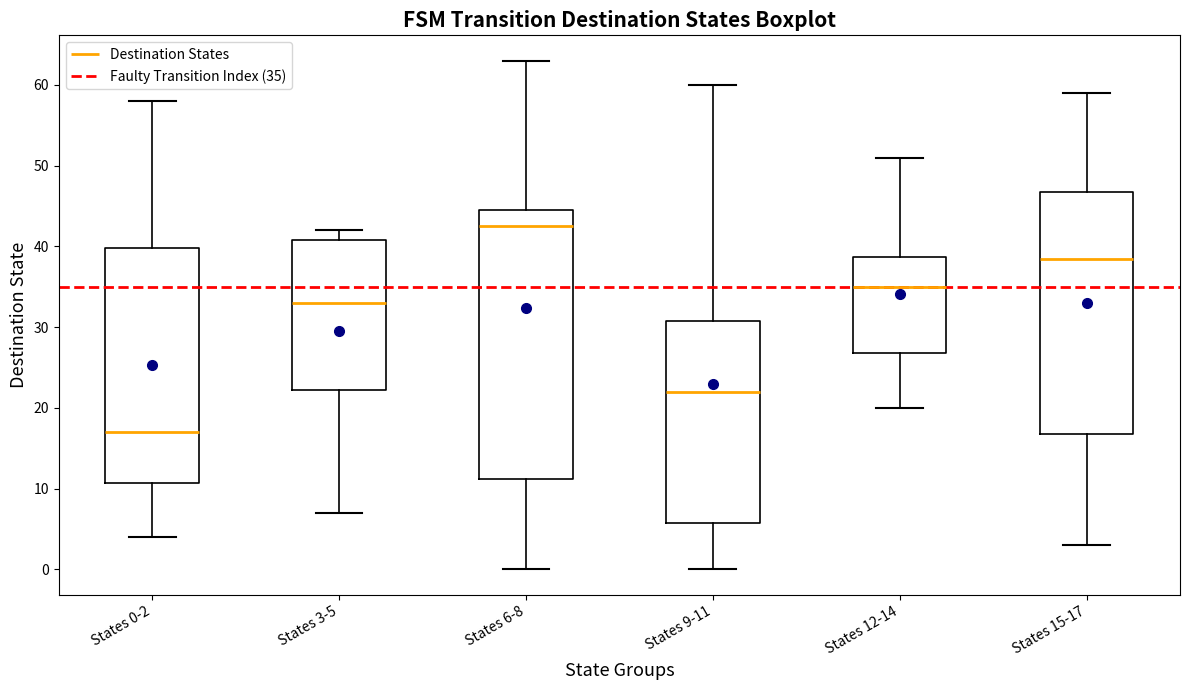

Which box has the lowest median line?

States 0-2